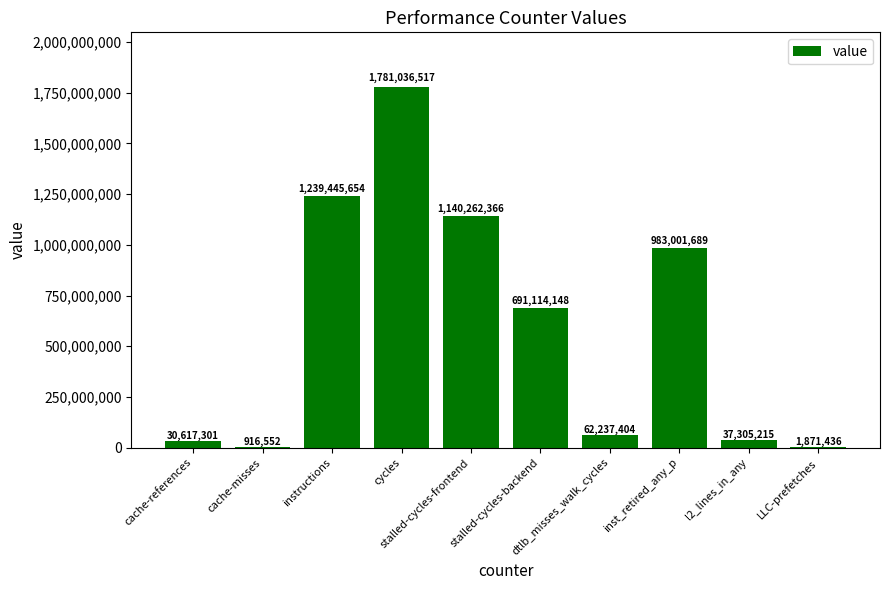

Is it true that the value at LLC-prefetches is 1871436?

True